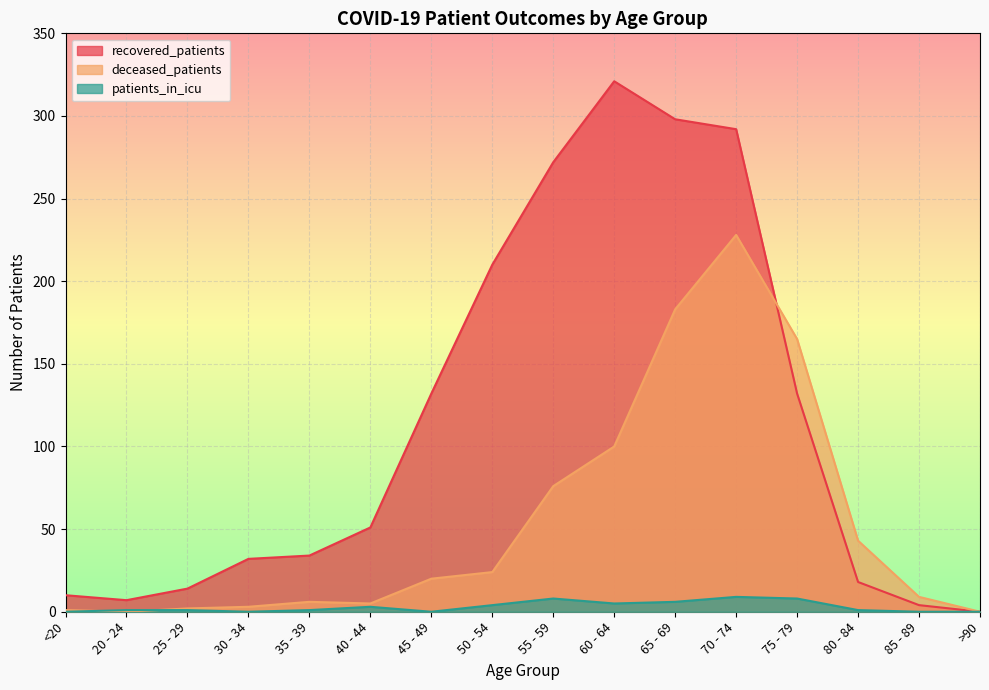

What is the sum of all deceased_patients values?

865